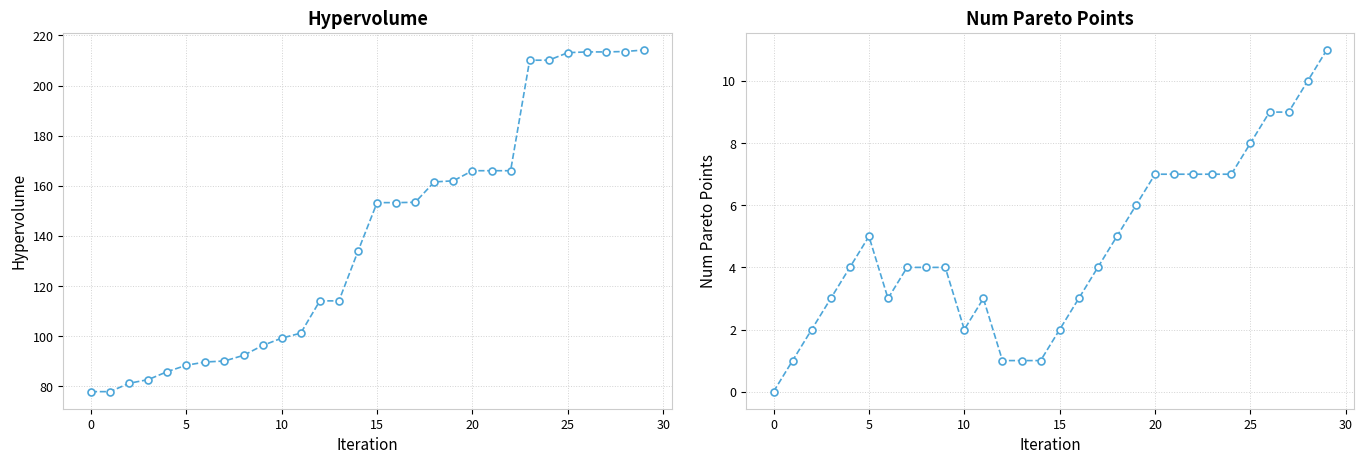

Reading left to right, what are all the values shown in this chart?

hypervolume: 77.9	77.9	81.3	82.7	85.9	88.5	89.8	90.2	92.4	96.3	99.3	101.3	114.1	114.1	133.9	153.3	153.3	153.5	161.6	162.0	166.1	166.1	166.1	210.1	210.1	213.1	213.4	213.4	213.6	214.2
num_pareto_points: 0.0	1.0	2.0	3.0	4.0	5.0	3.0	4.0	4.0	4.0	2.0	3.0	1.0	1.0	1.0	2.0	3.0	4.0	5.0	6.0	7.0	7.0	7.0	7.0	7.0	8.0	9.0	9.0	10.0	11.0